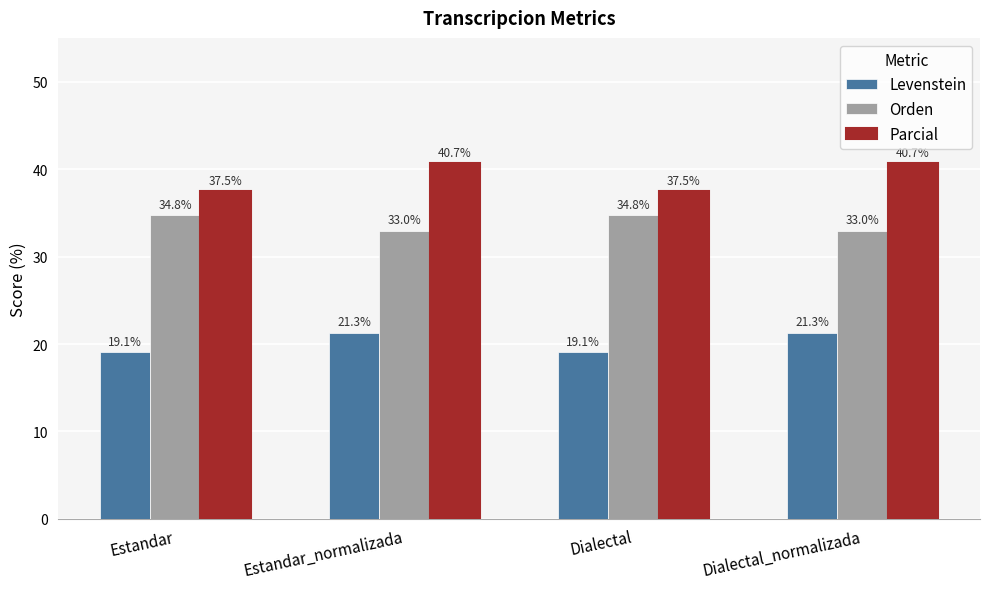

How many data points in Levenstein are less than 21?

2